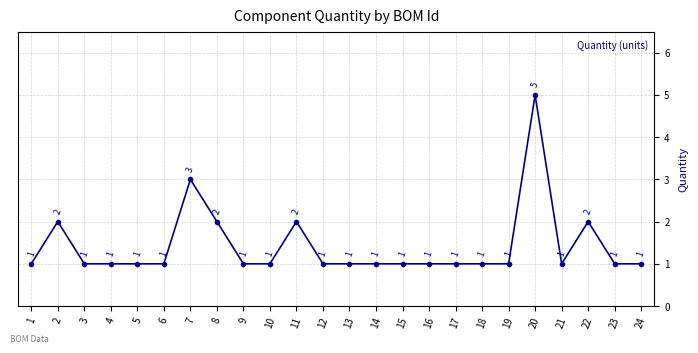

Reading left to right, transcribe all the data shown in this chart.

1=1	2=2	3=1	4=1	5=1	6=1	7=3	8=2	9=1	10=1	11=2	12=1	13=1	14=1	15=1	16=1	17=1	18=1	19=1	20=5	21=1	22=2	23=1	24=1